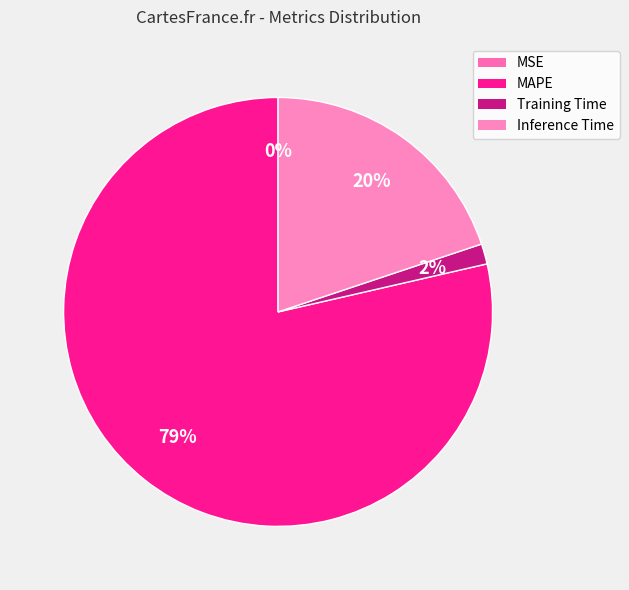

To the nearest percent, what is the average slice percentage?

25%